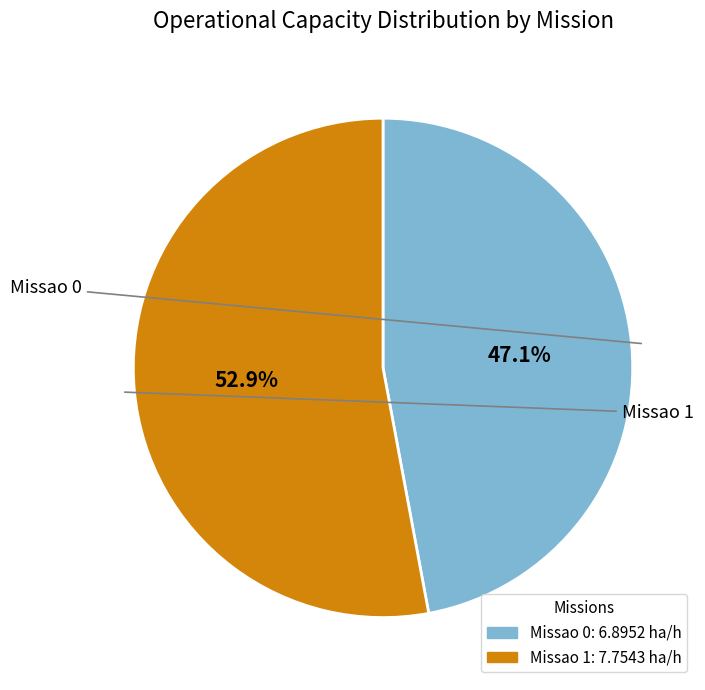

True or false: Missao 0 accounts for 60% of the total.

False